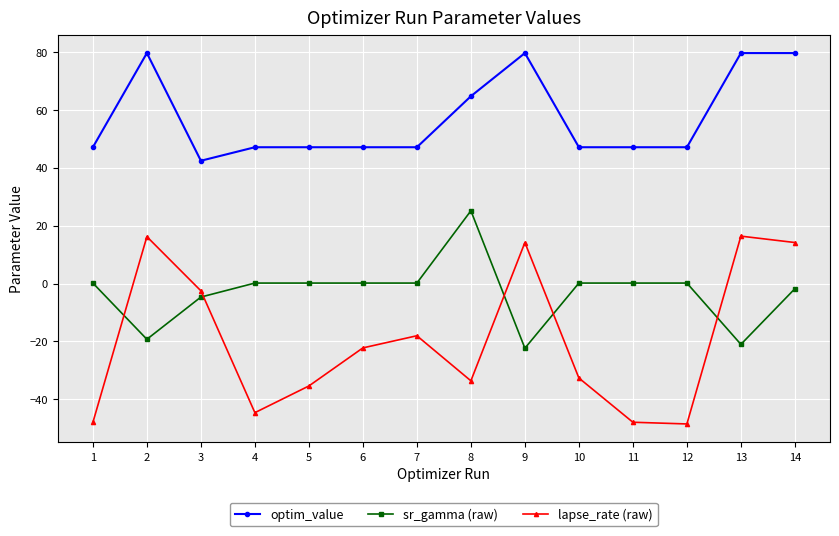

What is the total value across all series at 12?

-1.2